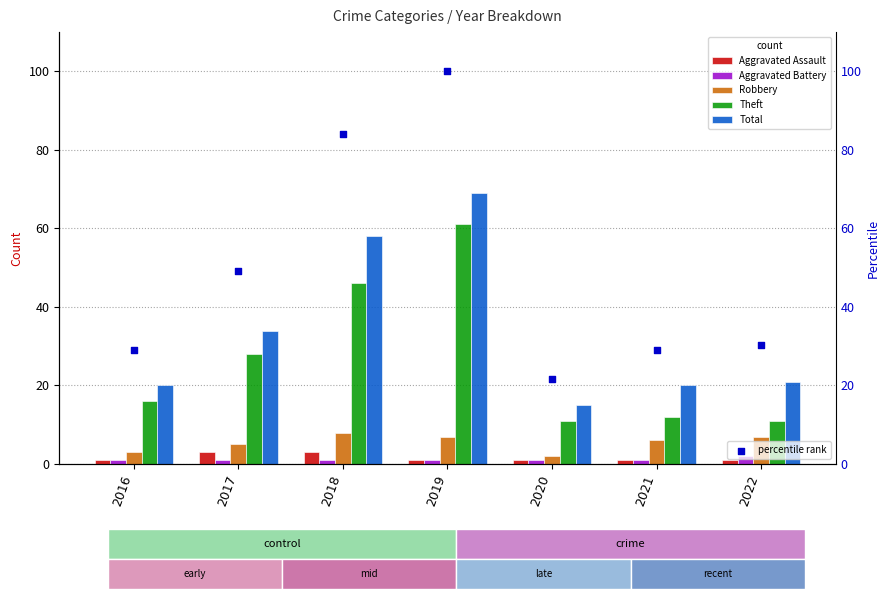

At which category is the sum across all series the highest?

2019